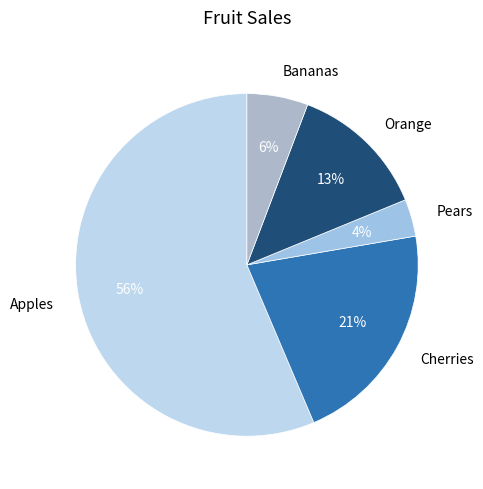

Which slice represents more than half of the pie?

Apples